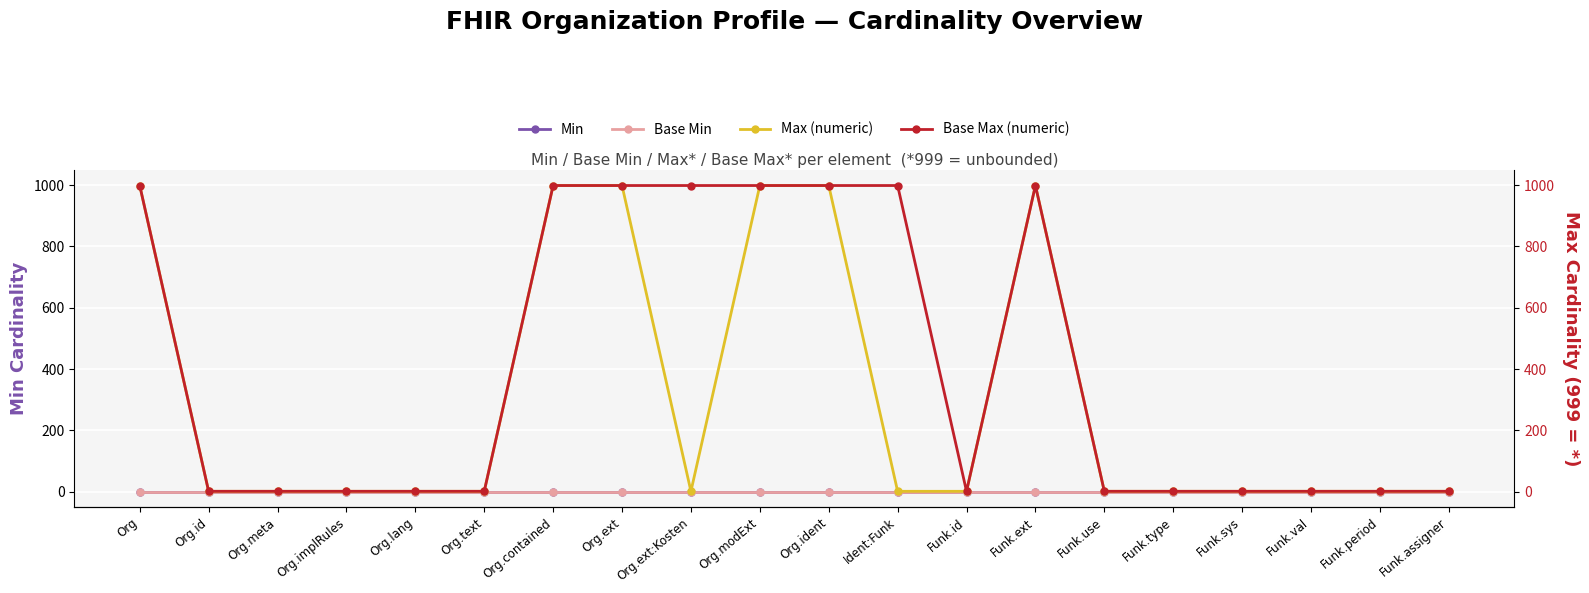

What position from the left is Funk.use?

15